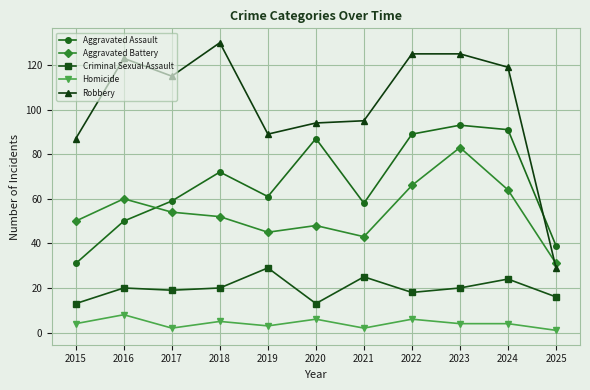

How many interior local peaks does the Aggravated Battery series have?

3